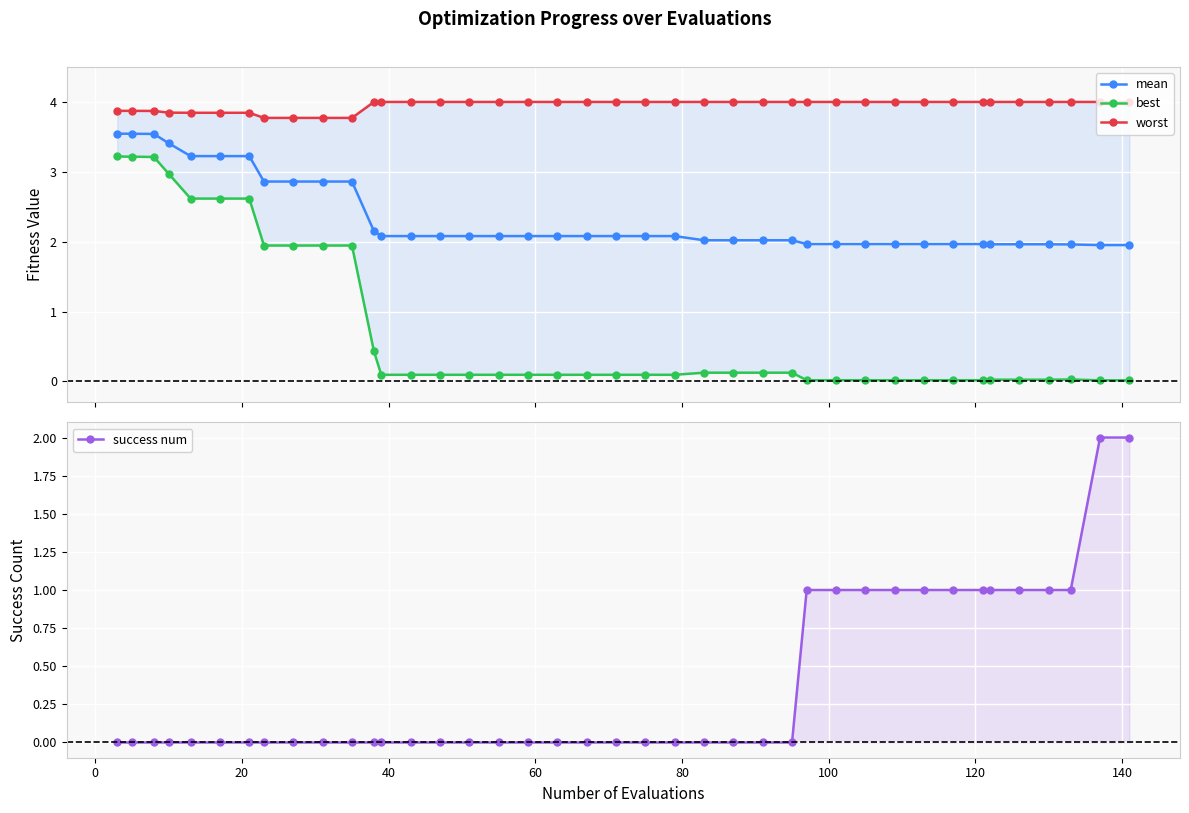

Rank the series by their maximum value, from highest to lowest.

worst, mean, best, success num